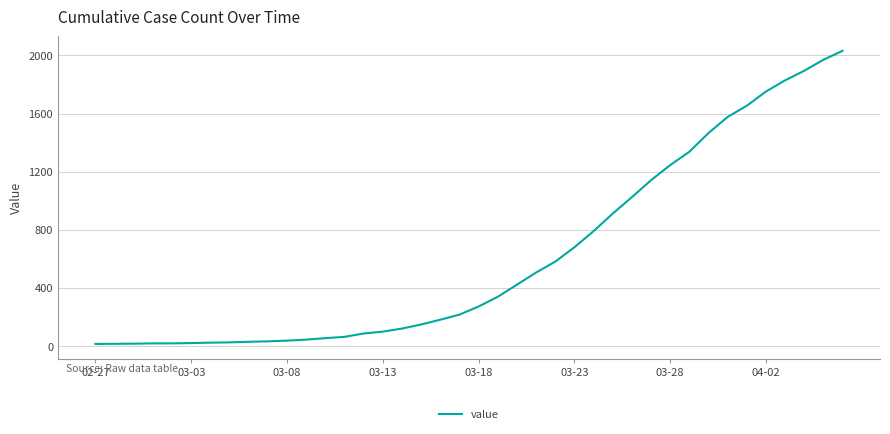

Does the chart have visible grid lines?

Yes